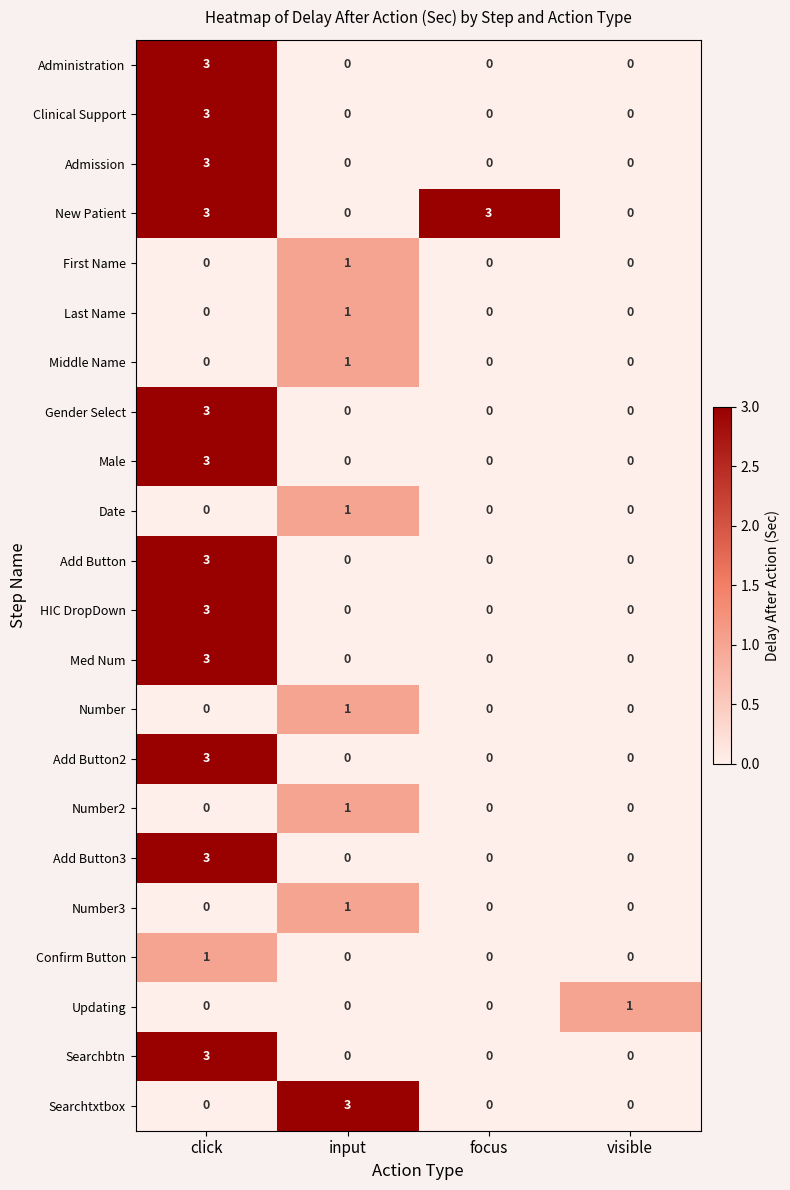

What is the spread (max minus min) of values at click?

3